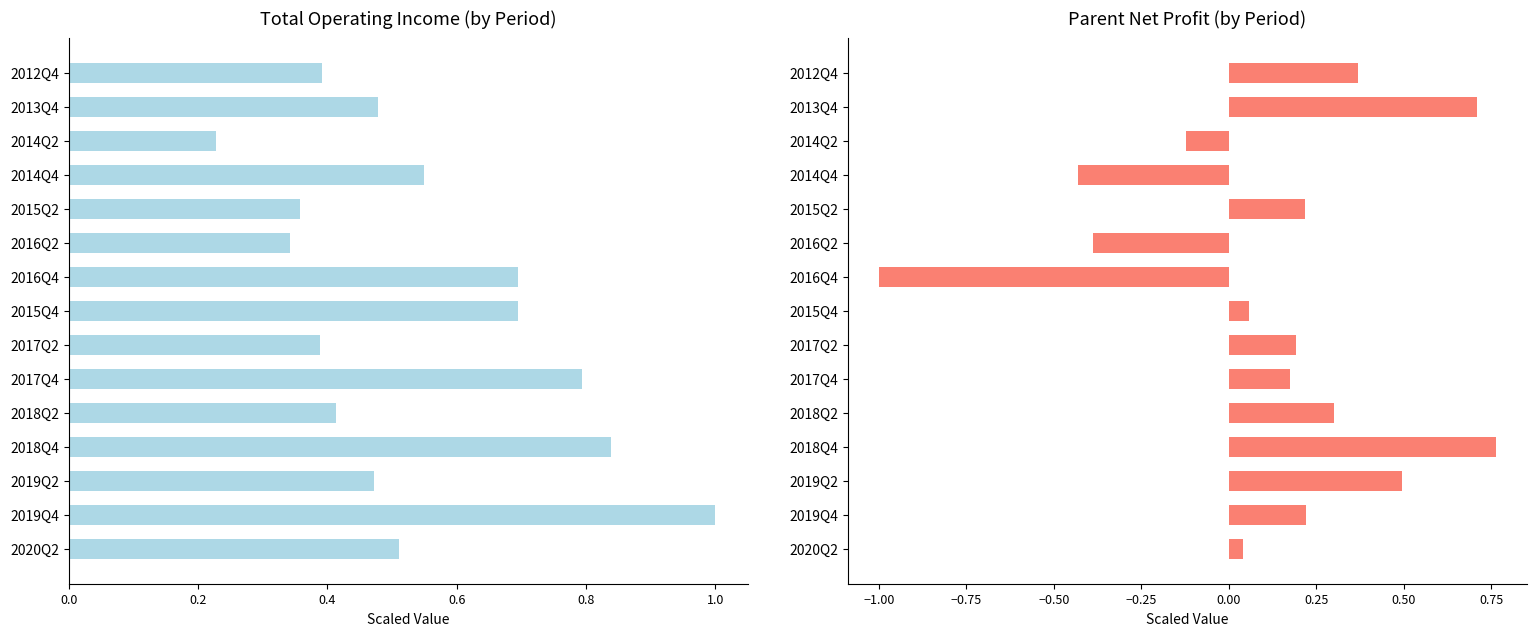

Does the chart contain stacked bars?

No